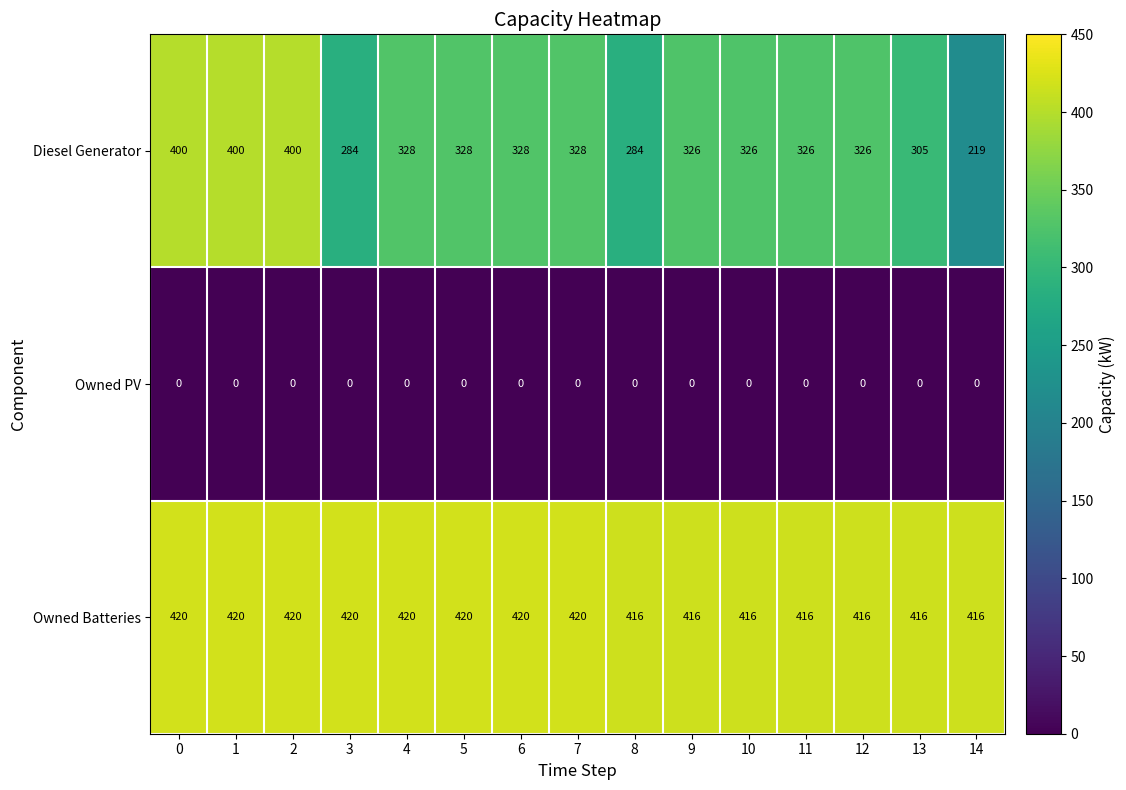

How many distinct data groups are displayed?

3